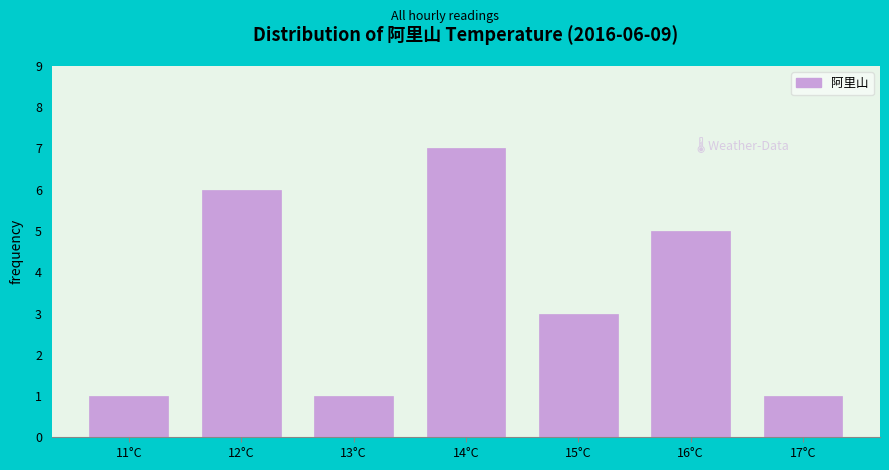

Reading left to right, list all the values displayed in this chart.

11°C=1	12°C=6	13°C=1	14°C=7	15°C=3	16°C=5	17°C=1